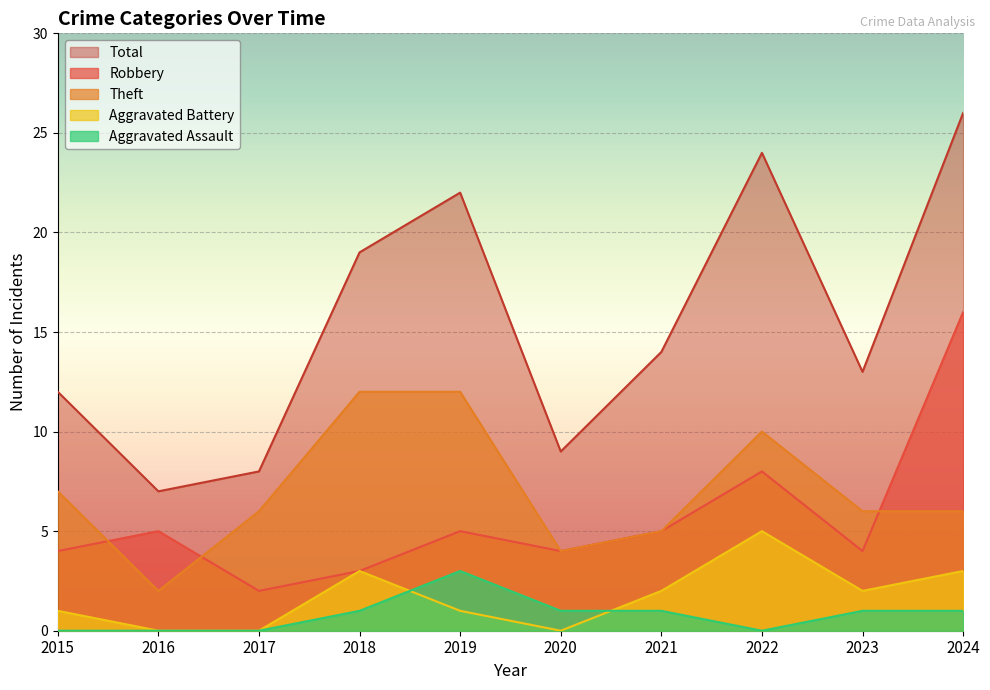

True or false: Total and Aggravated Assault cross at least once.

False